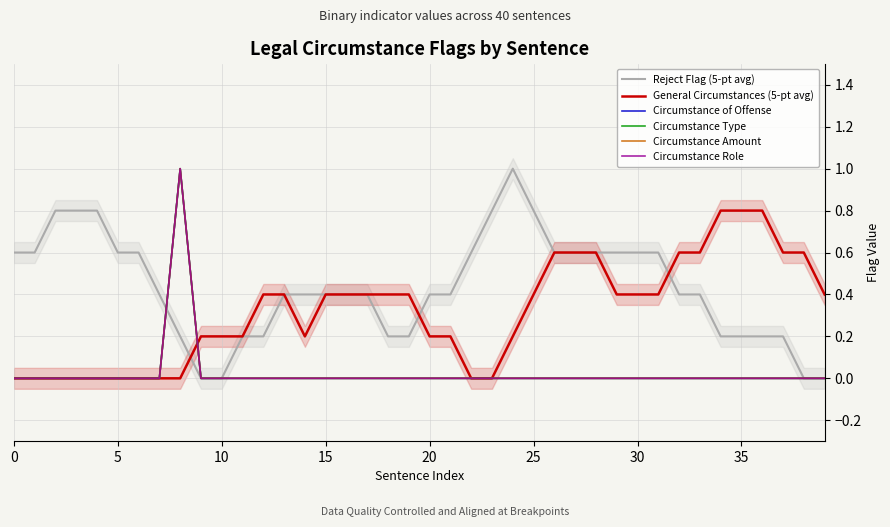

At which category does General Circumstances (5-pt avg) reach its first local valley?

14